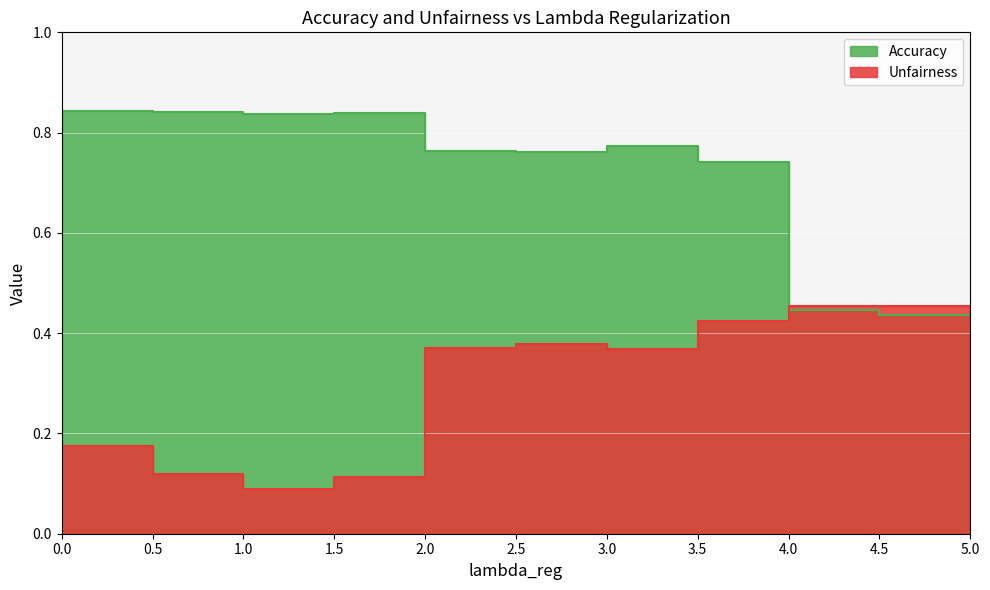

Which series has the largest range (max minus min)?

Accuracy